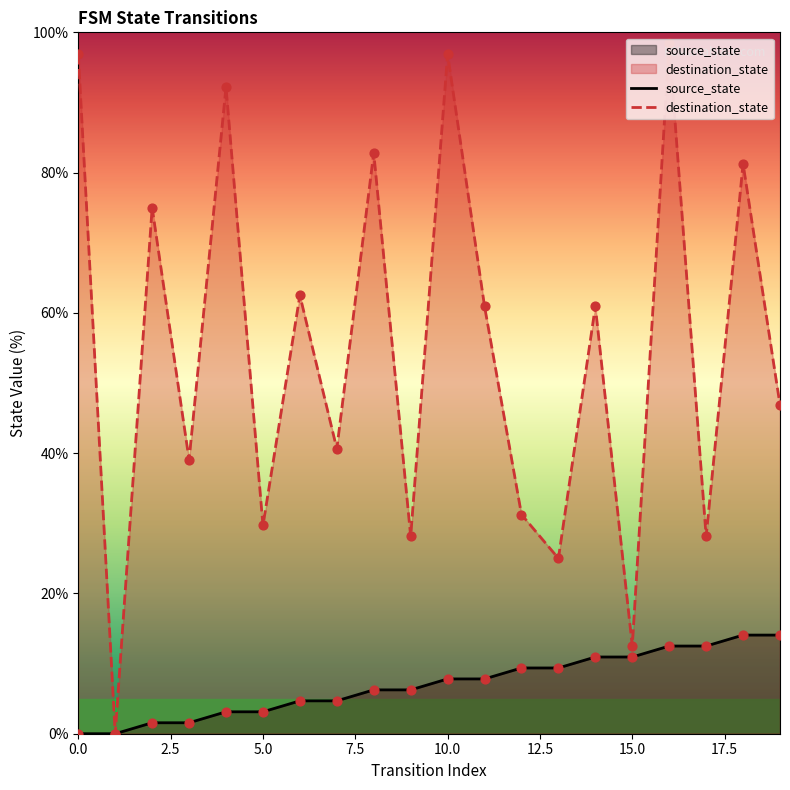

Which series has the largest total across all categories?

destination_state